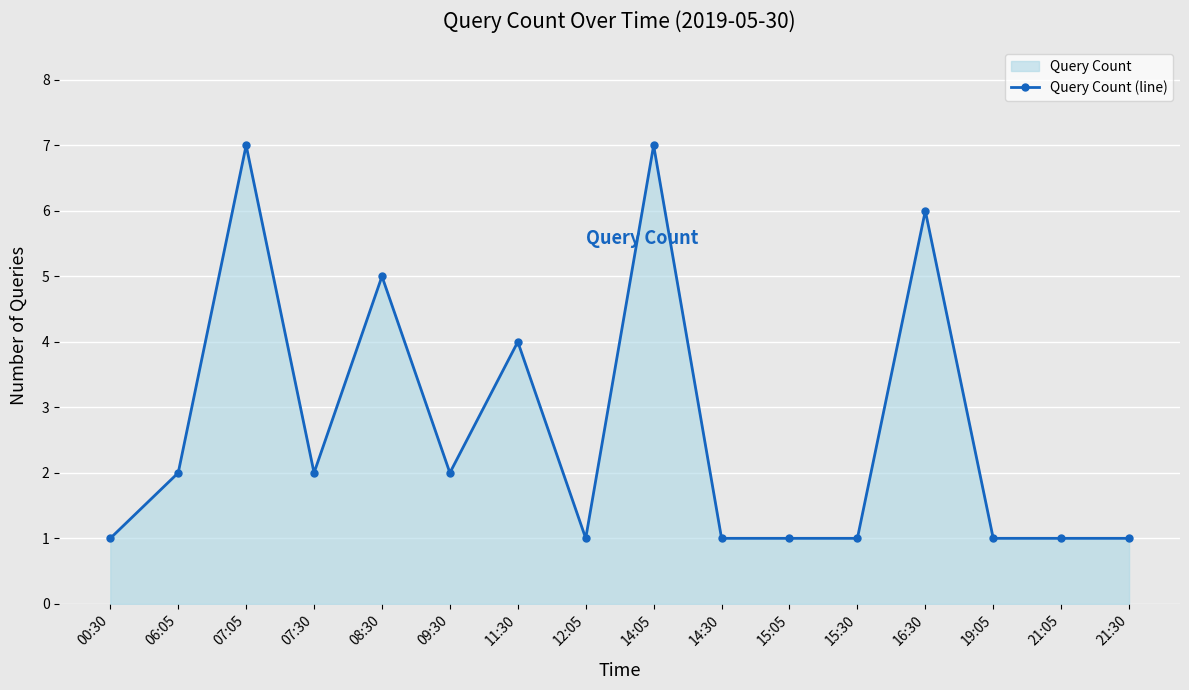

What position from the right is 14:05?

8